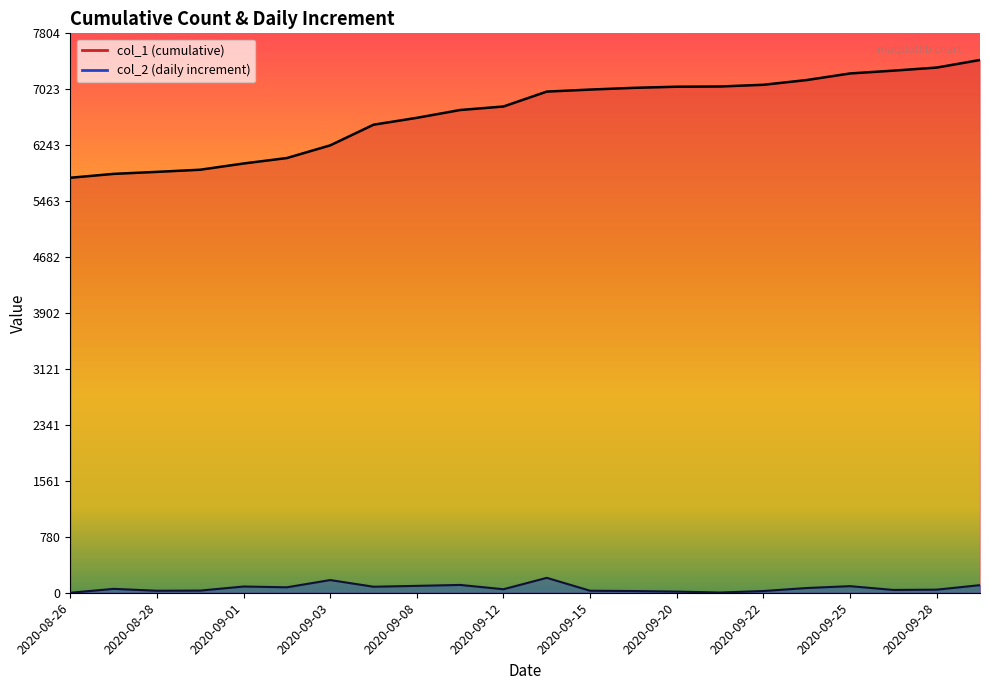

Is it true that col_1 equals 4868 at 2020-09-21?

False